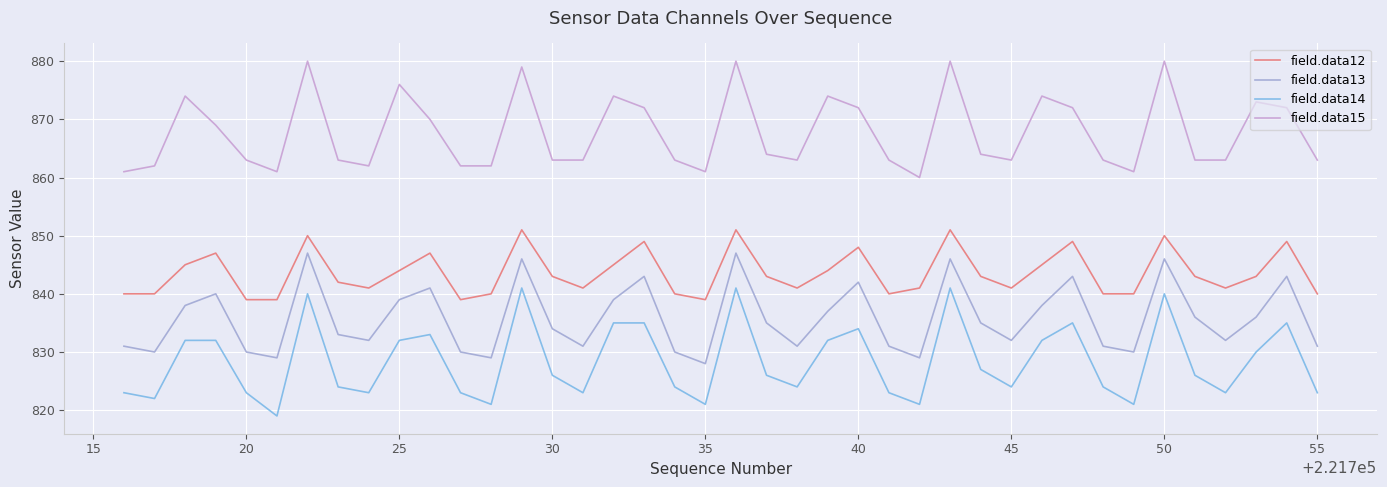

At how many categories does at least one series exceed 829?

40